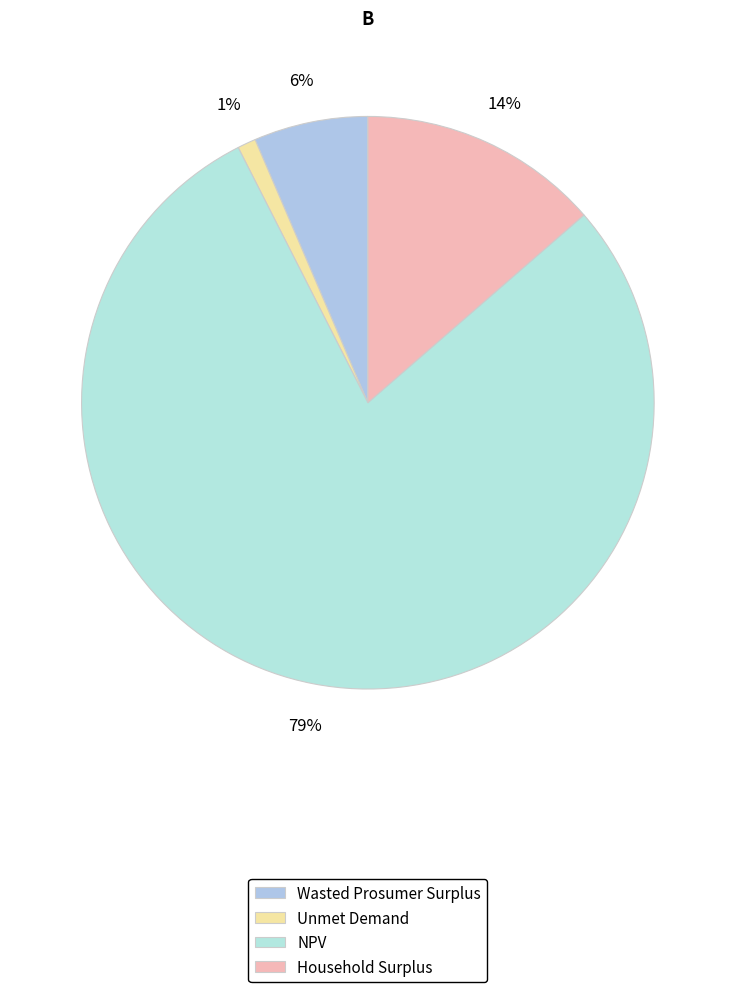

How many segments does this pie chart have?

4